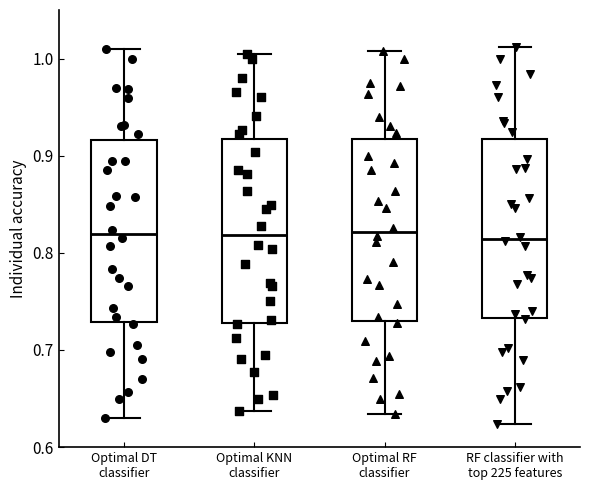

Where is the upper edge of the box for RF classifier with top 225 features on the y-axis? The values are not printed on the chart, so give them approximately, as read against the axis.

0.92